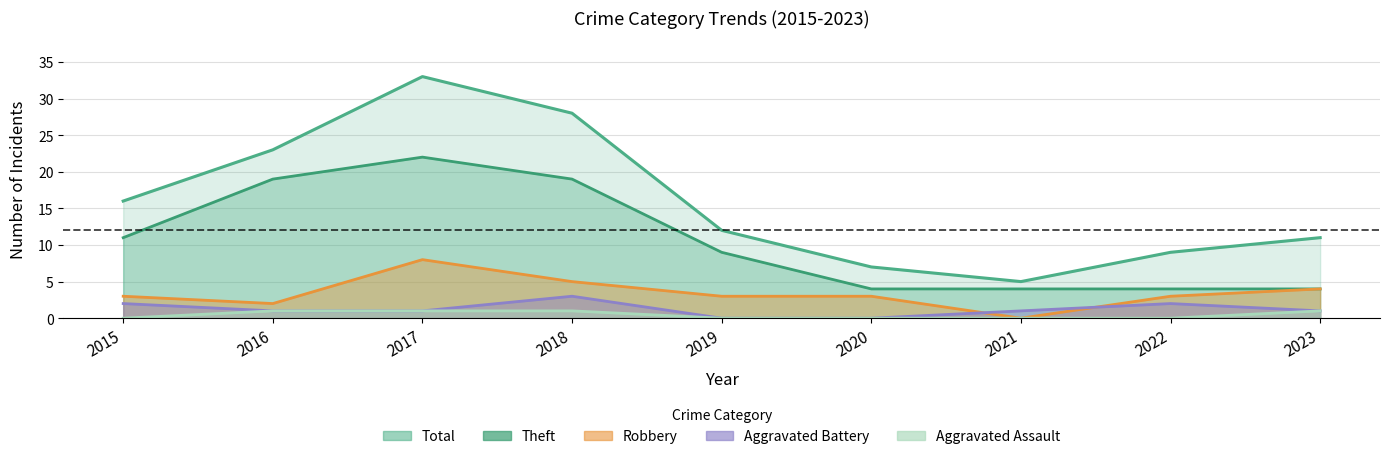

Is it true that Theft equals 9 at 2019?

True